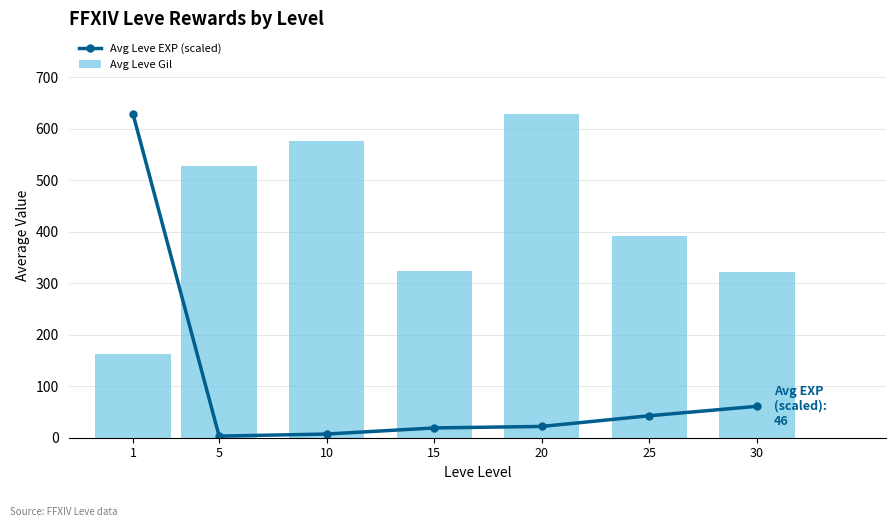

What is the minimum value for Avg Leve EXP (scaled)?

3.1